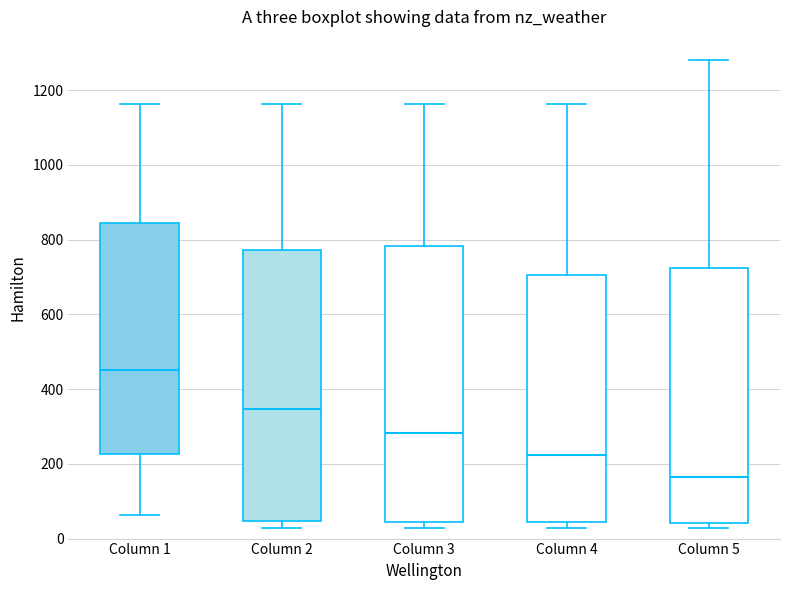

Which box has the highest median line?

Column 1